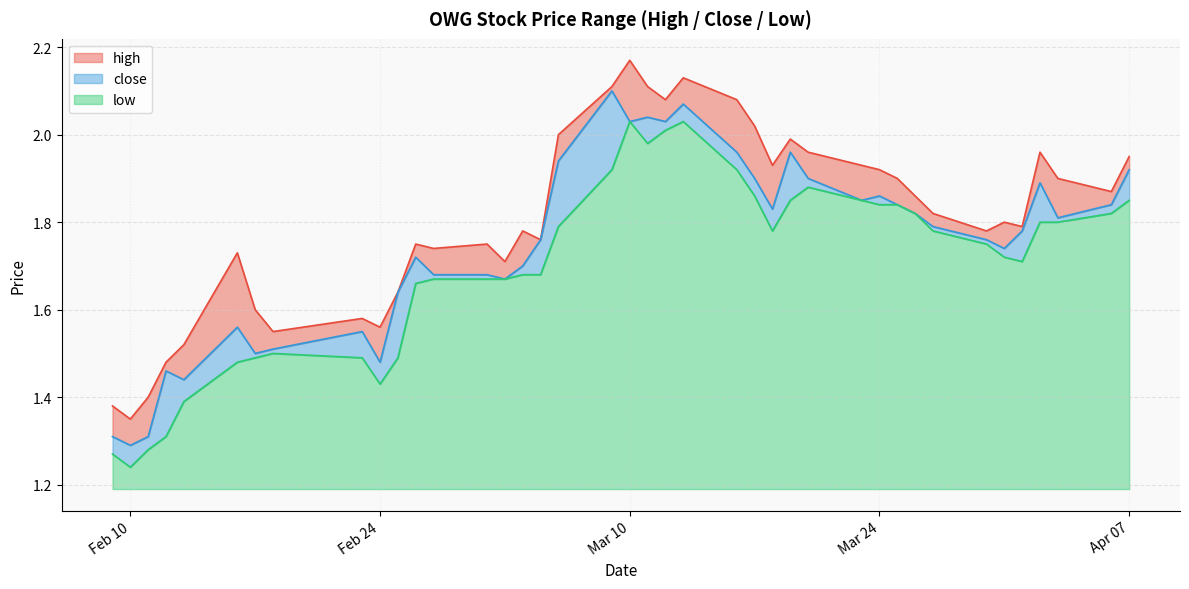

What is the difference between the maximum and second lowest values in the close series?

0.8